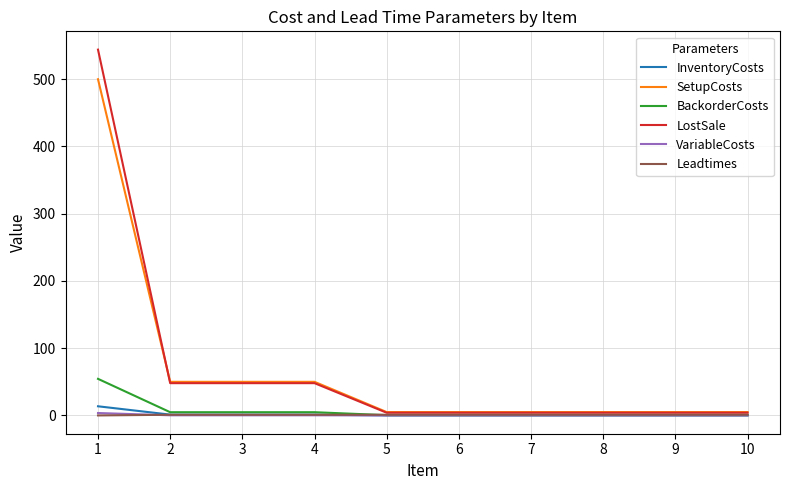

What is the sum of all InventoryCosts values?

17.8